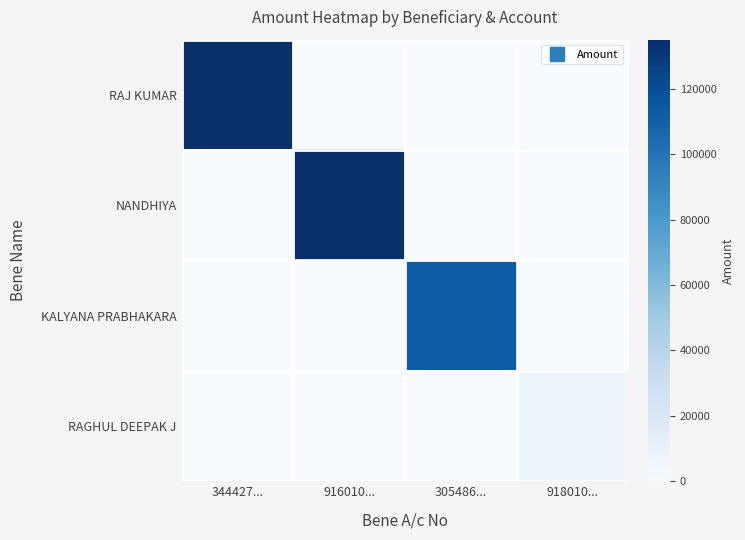

Which series has the largest total across all categories?

RAJ KUMAR